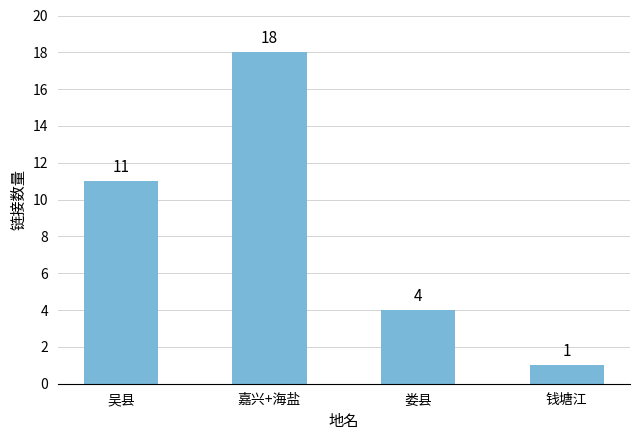

How many bars are there in total?

4